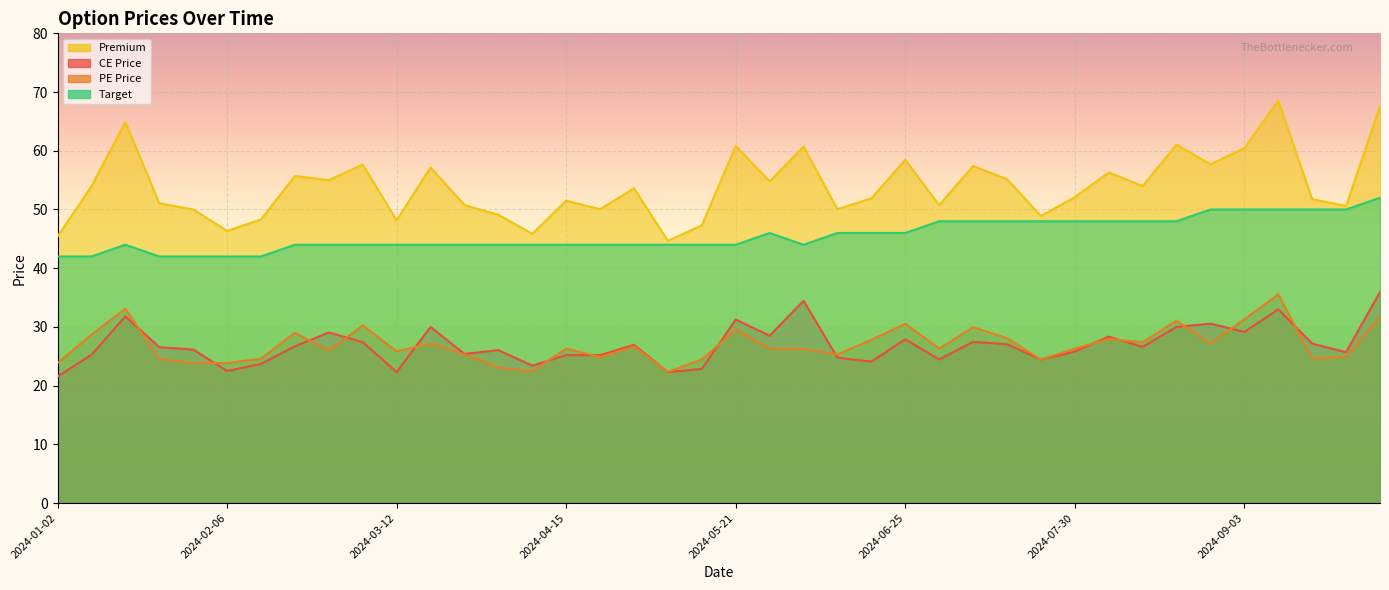

How many values in the PE Price series exceed 26?

23